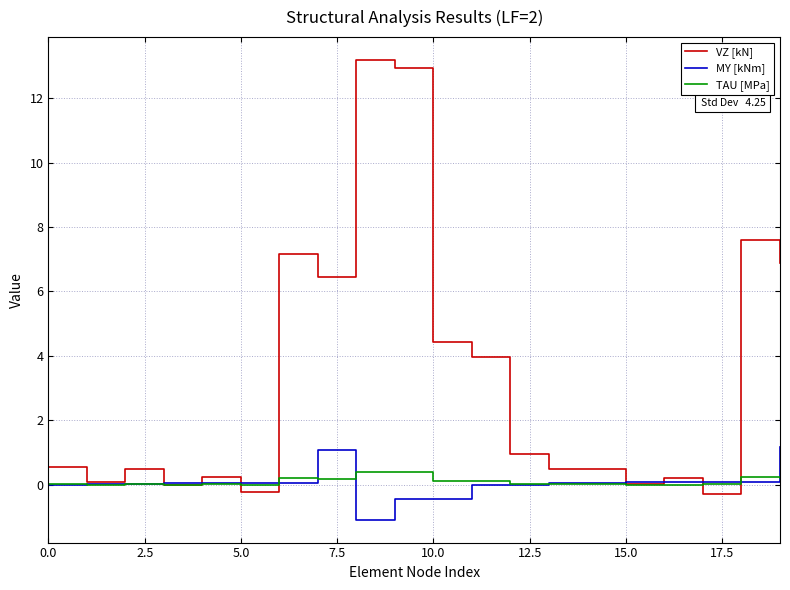

What are all the series names shown in the legend?

VZ [kN], MY [kNm], TAU [MPa]